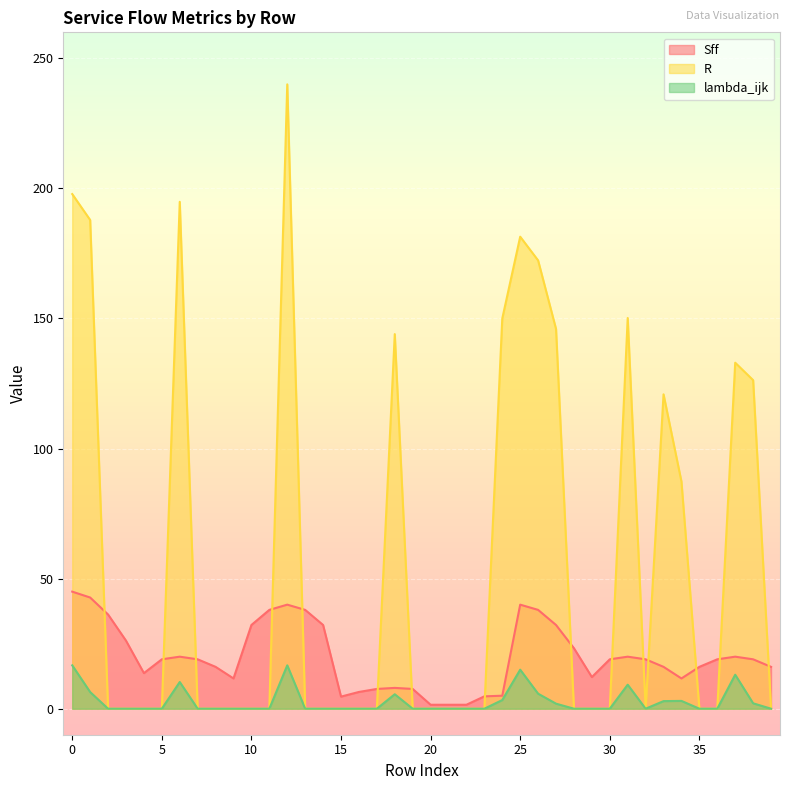

Between 4 and 12, which is larger?

12